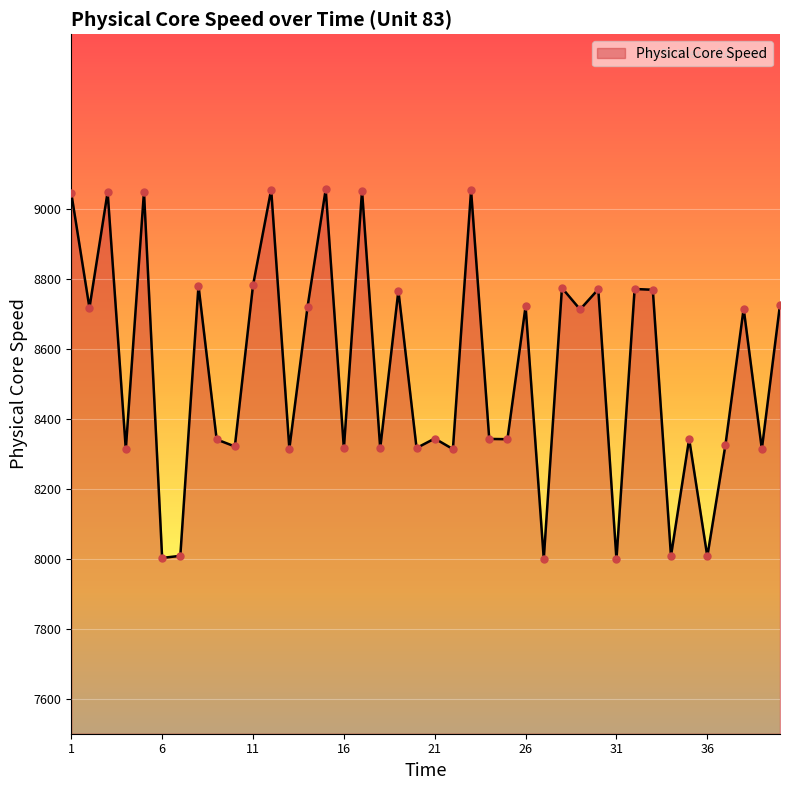

What is the minimum value shown in the chart?

7999.0